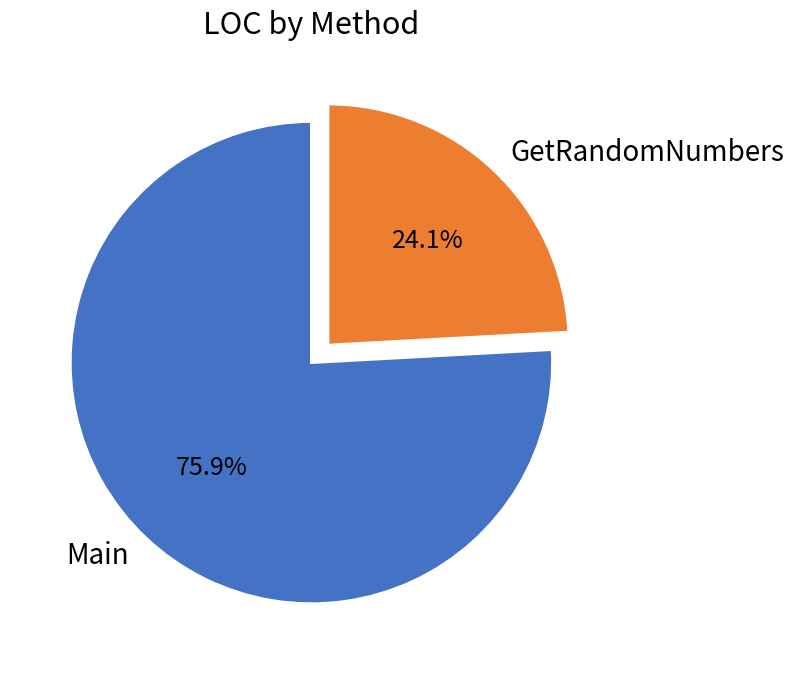

What percentage is NOT represented by Main?

24.1%